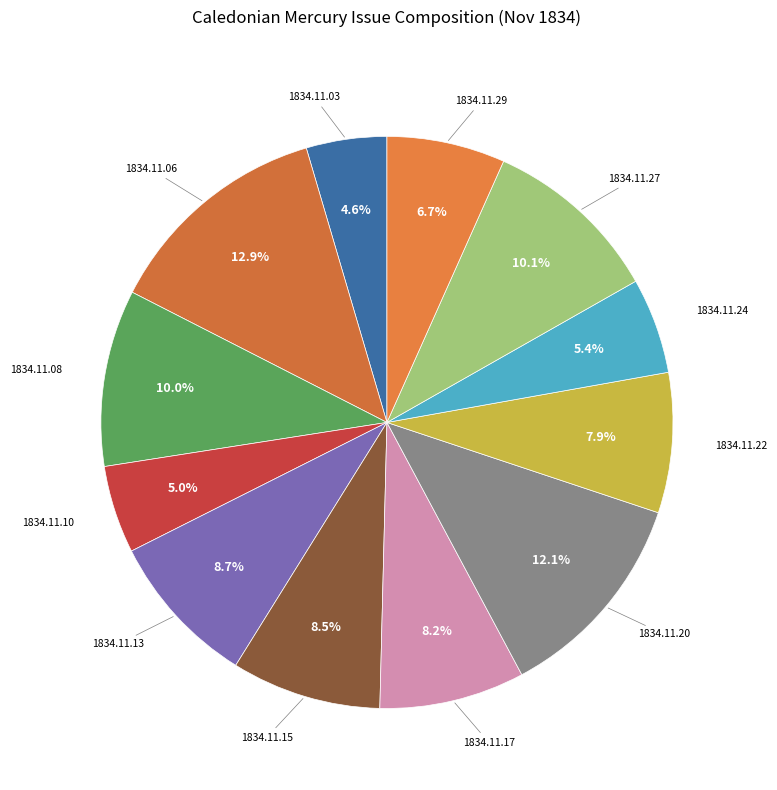

Count the number of slices in the pie.

12